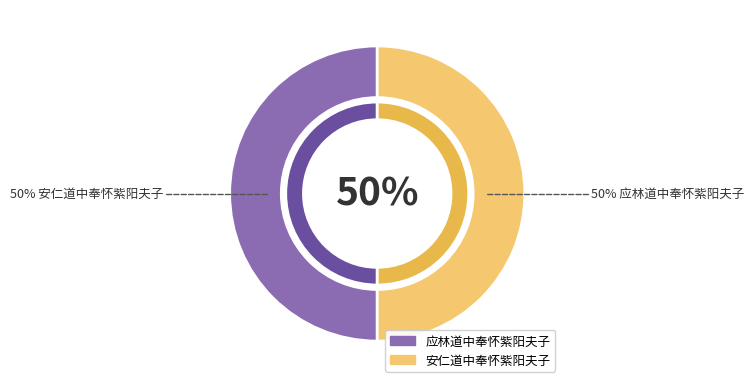

How many segments does this pie chart have?

2